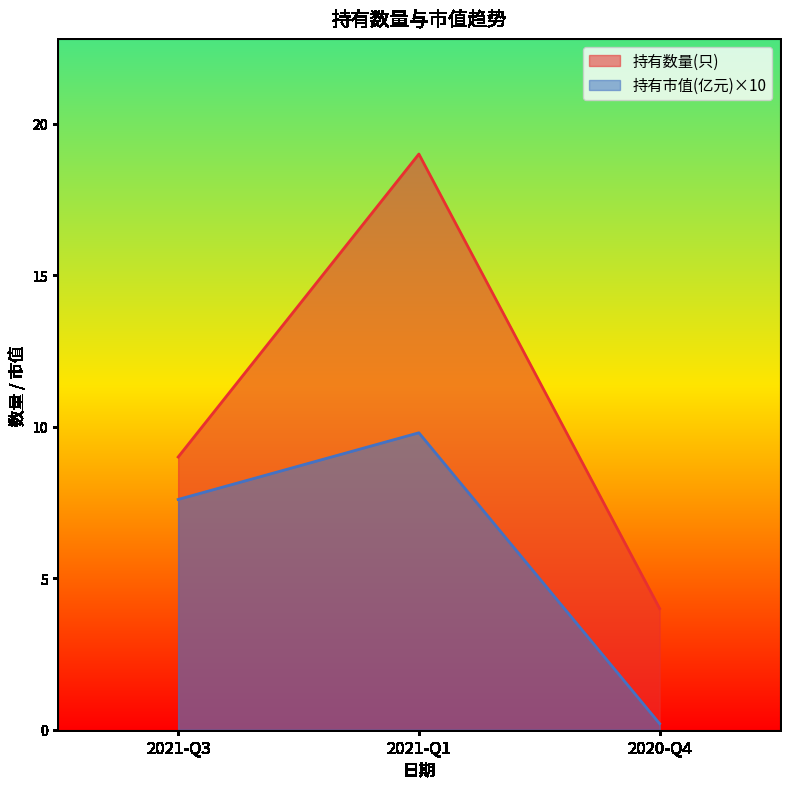

Which series has the largest total across all categories?

持有数量(只)